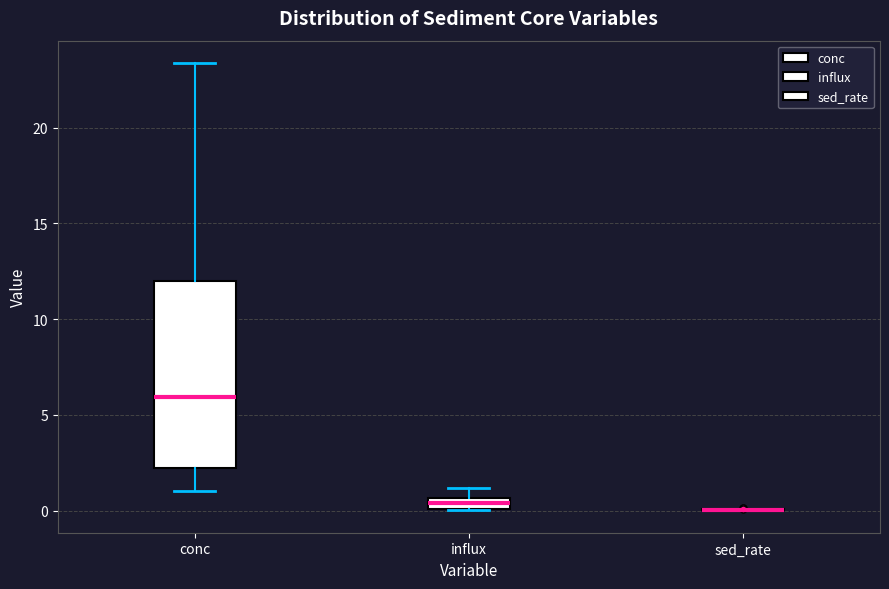

Comparing the boxes themselves (not the whiskers), which one is the tallest?

conc